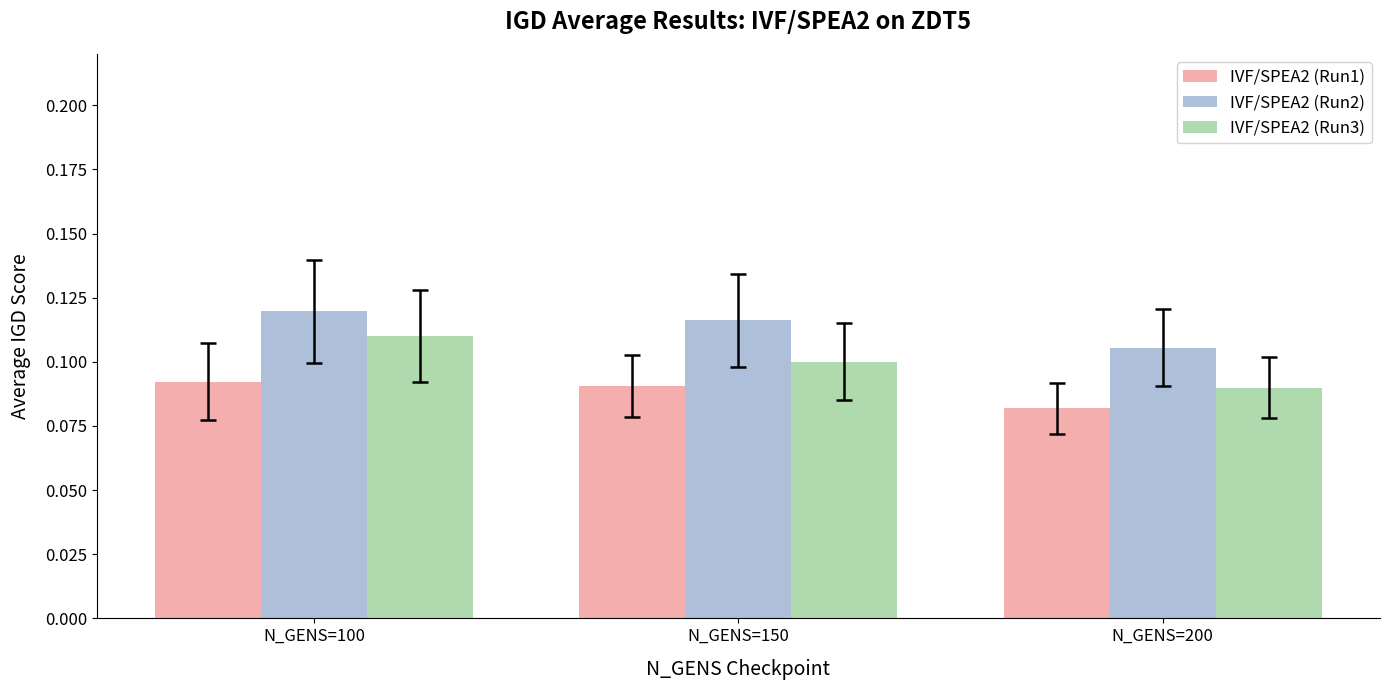

What is the sum of all IVF/SPEA2 (Run1) values?

0.3